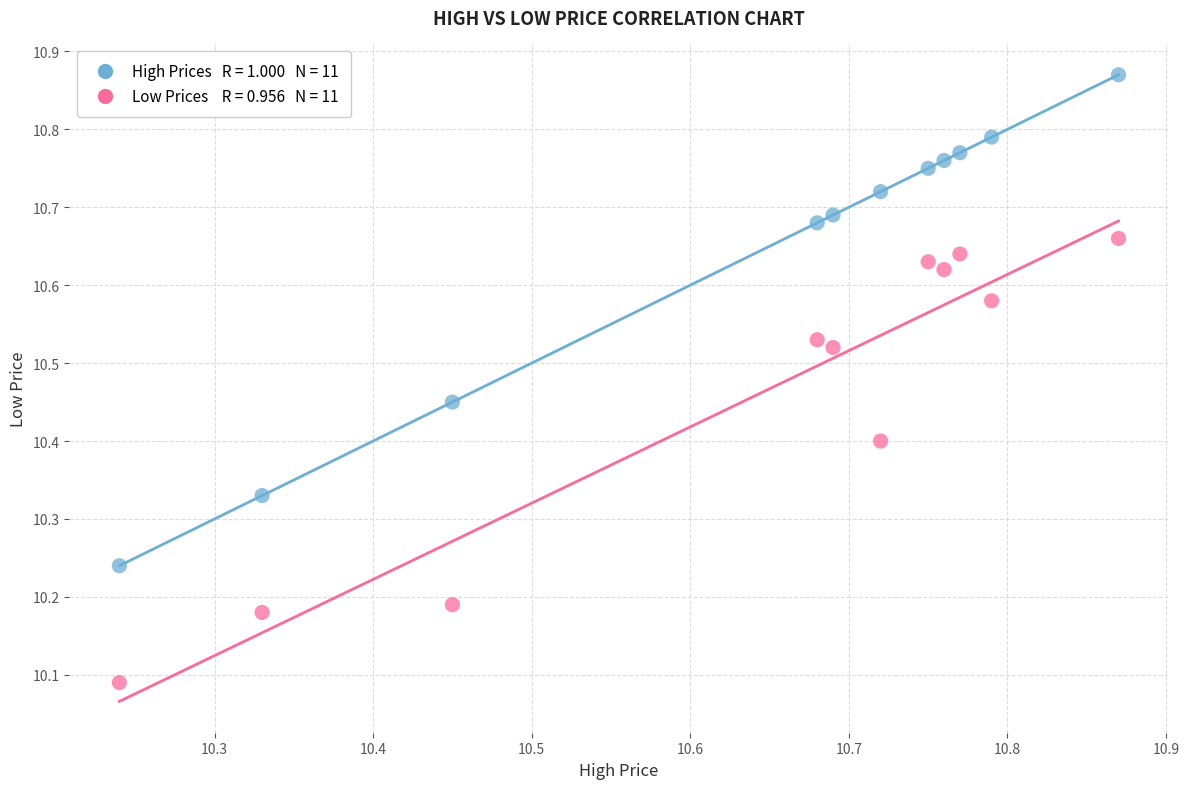

Across all data points, what is the range of X values (max minus min)?

0.6